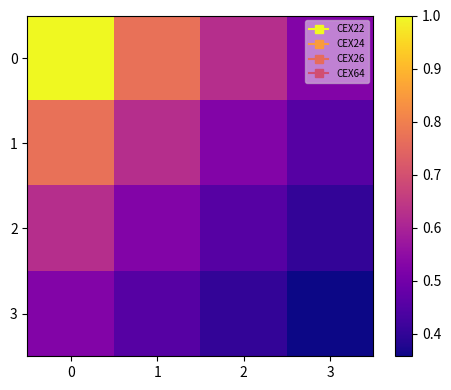

Reading left to right, list all the values displayed in this chart.

0: 0=1.0	1=0.8	2=0.6	3=0.5
1: 0=0.8	1=0.6	2=0.5	3=0.5
2: 0=0.6	1=0.5	2=0.5	3=0.4
3: 0=0.5	1=0.5	2=0.4	3=0.4